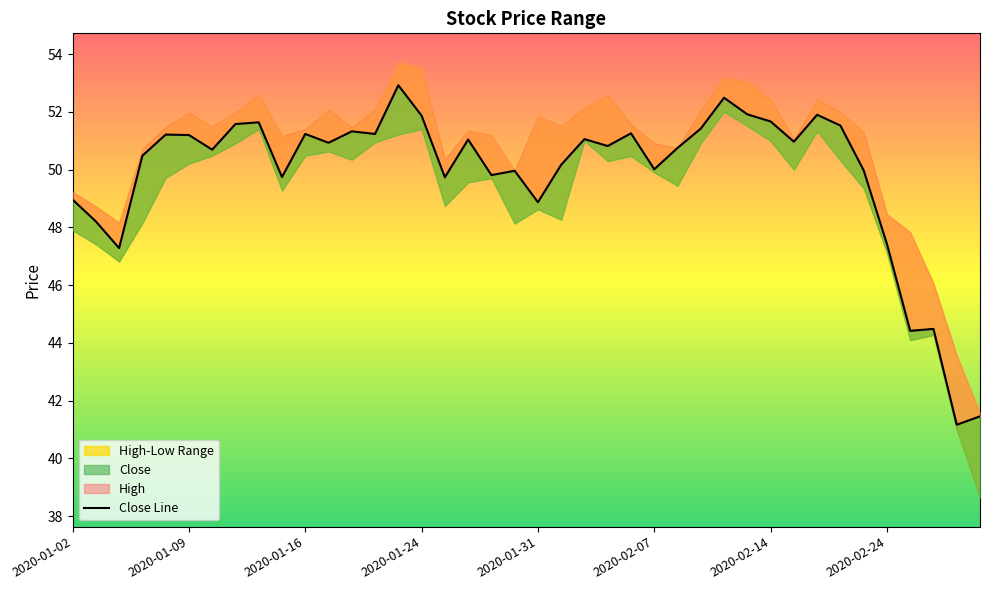

What is the difference between the second highest and second lowest values?

11.0